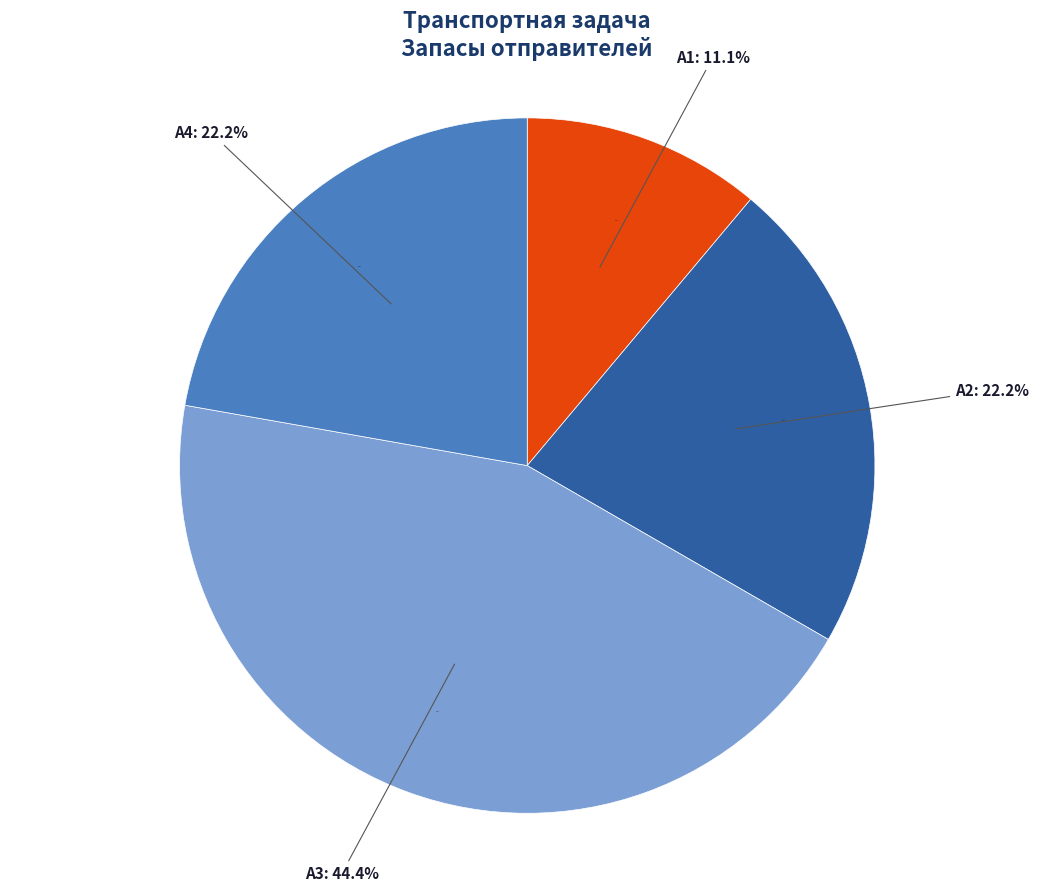

To the nearest percent, what is the average slice percentage?

25%